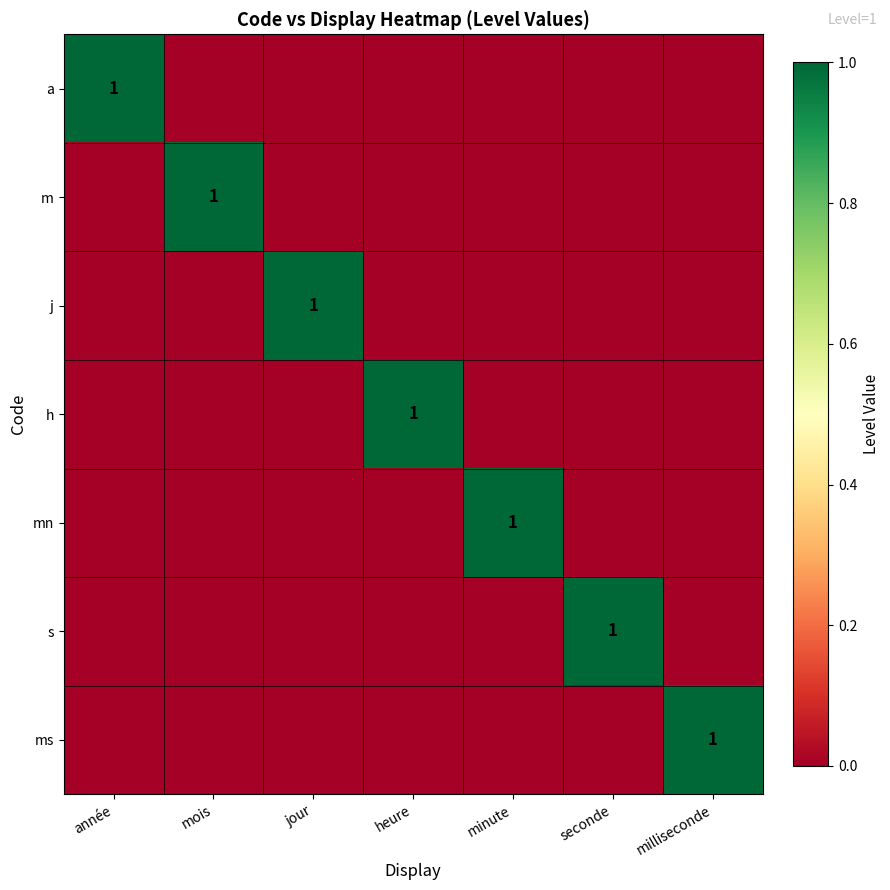

At which category is the sum across all series the highest?

année